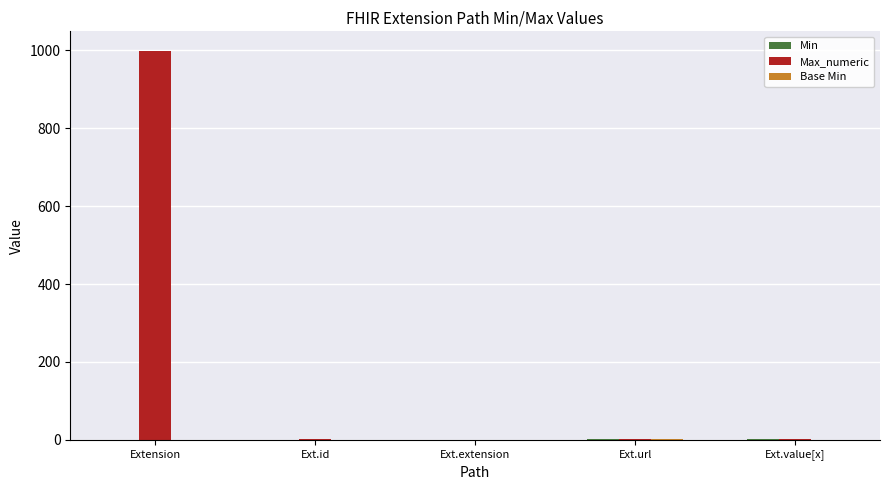

Which series has the largest total across all categories?

Max_numeric